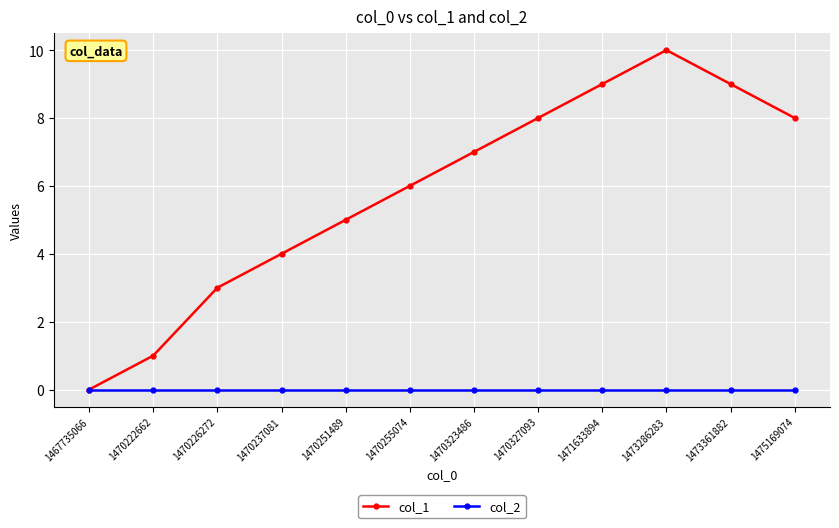

At 1470226272, list the series in order from smallest to largest.

col_2, col_1